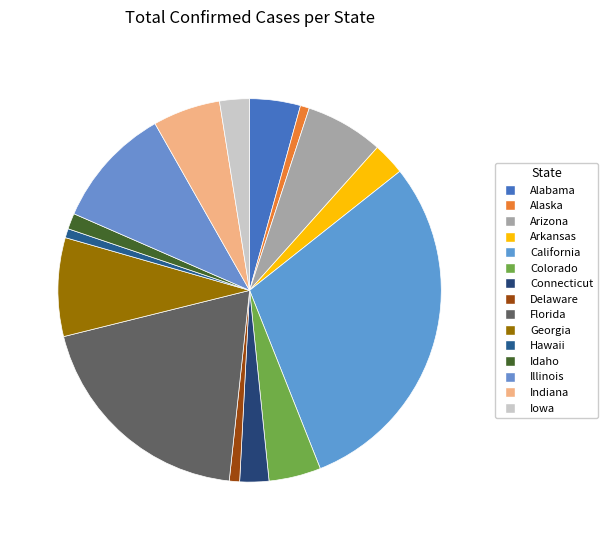

Count the number of slices in the pie.

15